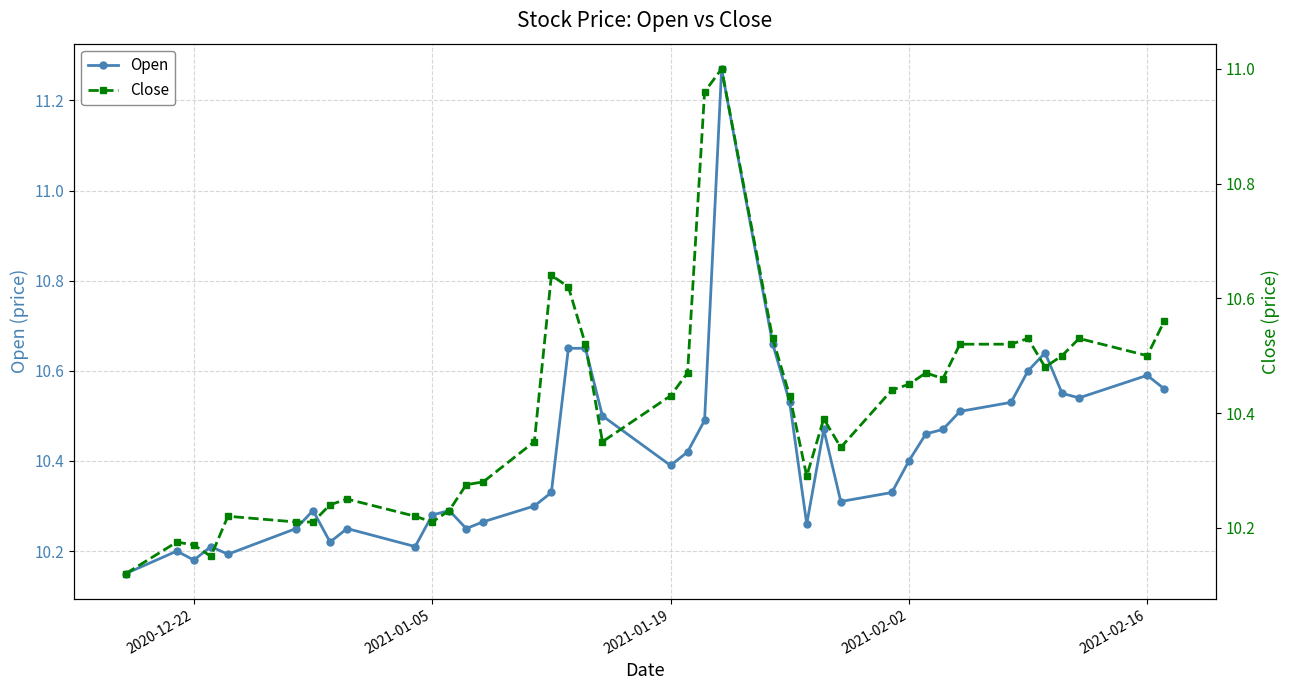

What is the difference between the maximum and minimum values in the Close series?

0.9